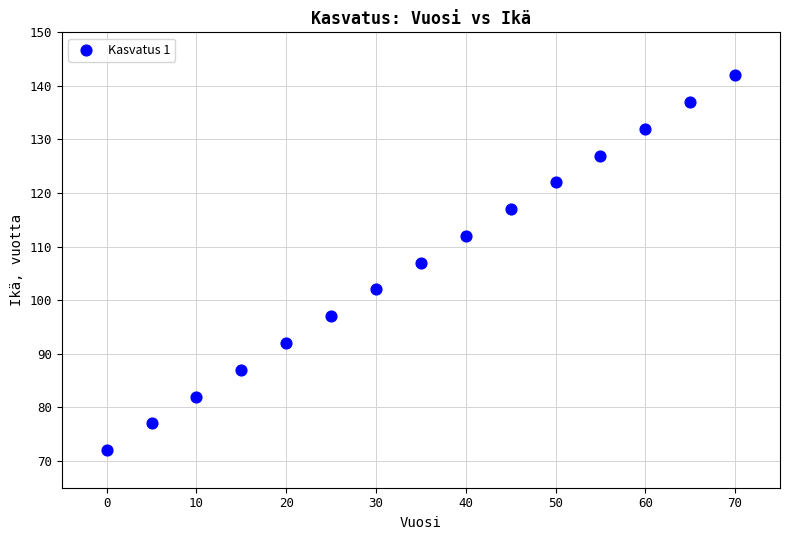

What is the range of X values (max minus min)?

70